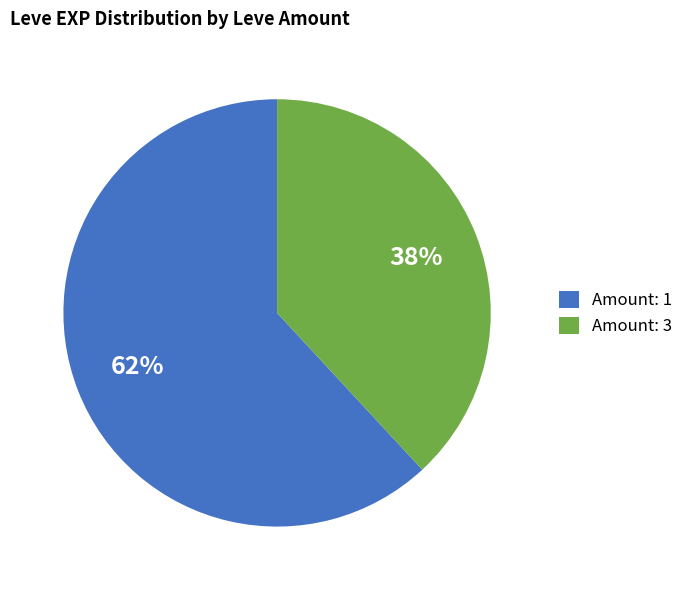

What percentage is the Amount: 3 slice, to the nearest percent?

38%